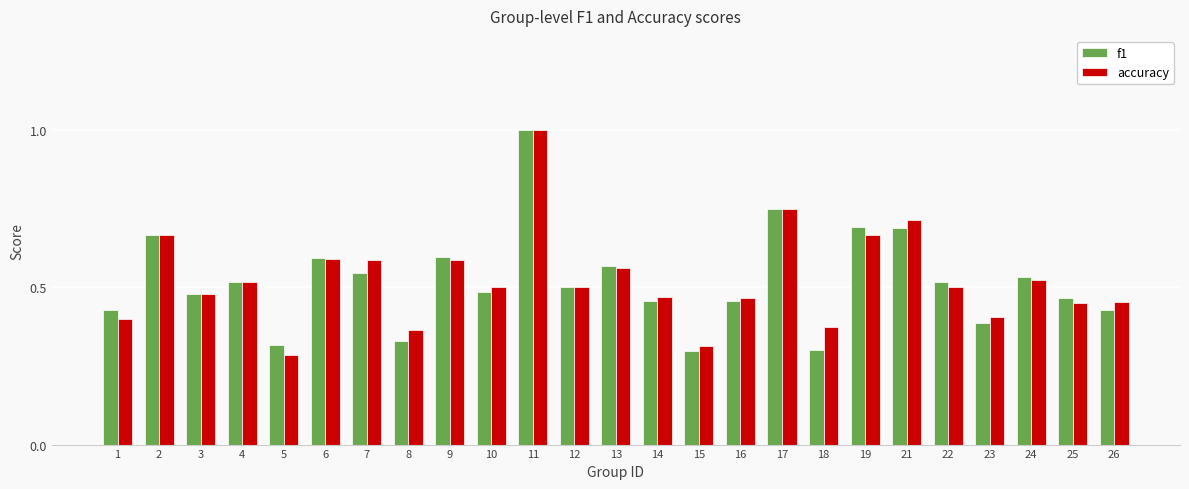

At which label is accuracy closest to 0?

5